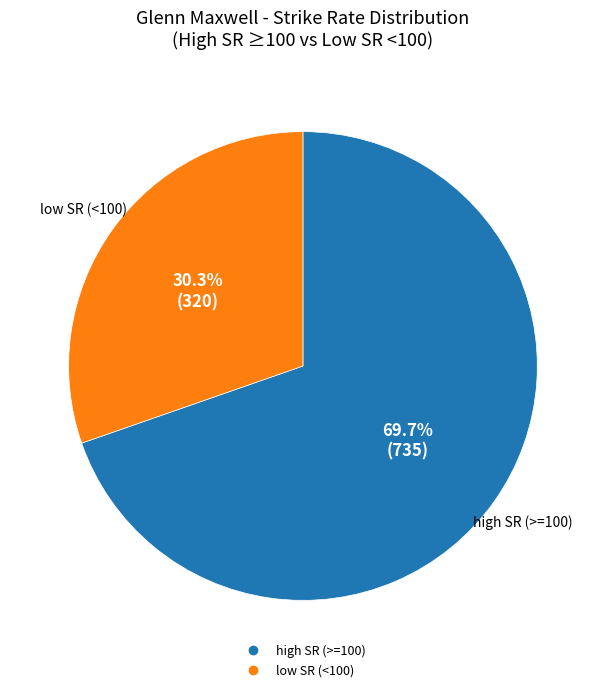

Is there any slice that represents more than half of the pie?

Yes